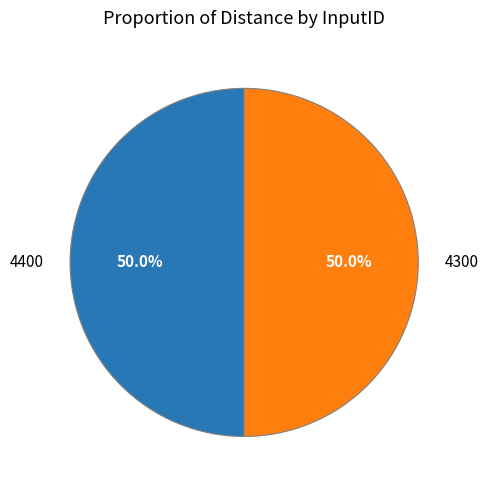

Do 4300 and 4400 together represent more than half of the pie?

Yes